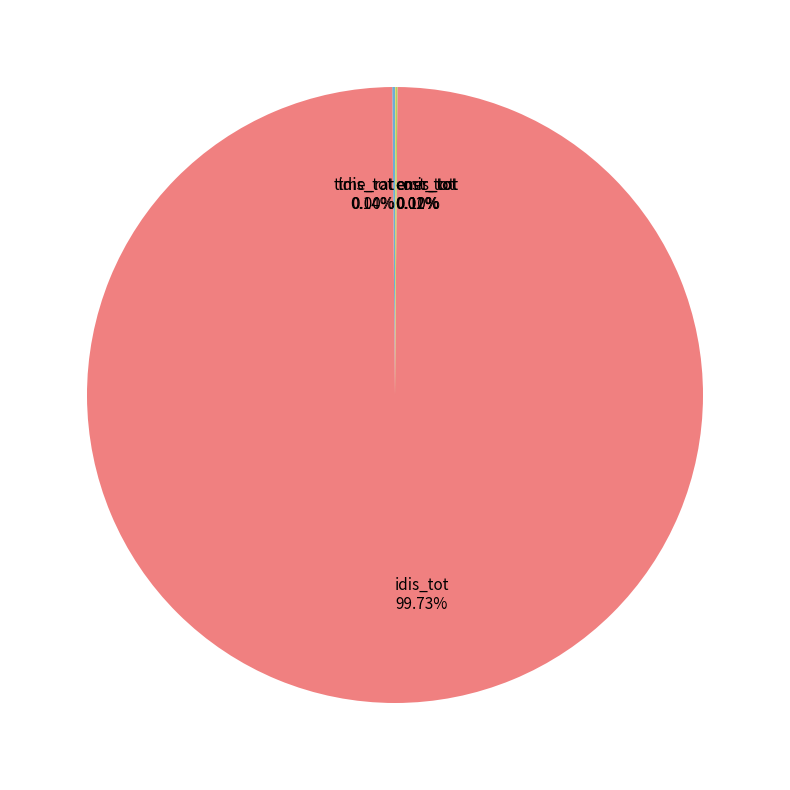

What is the change in value from ener_tot to cost_tot?

-0.5